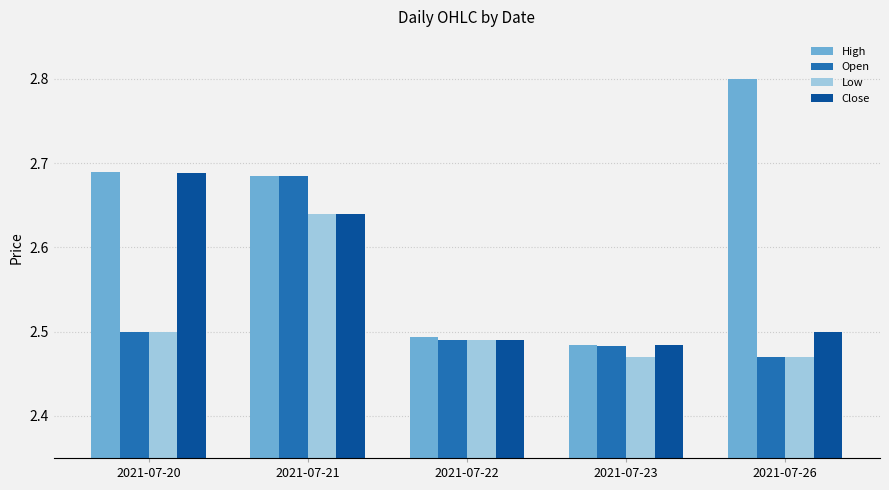

True or false: Close has a value of 1.2 at 2021-07-23.

False